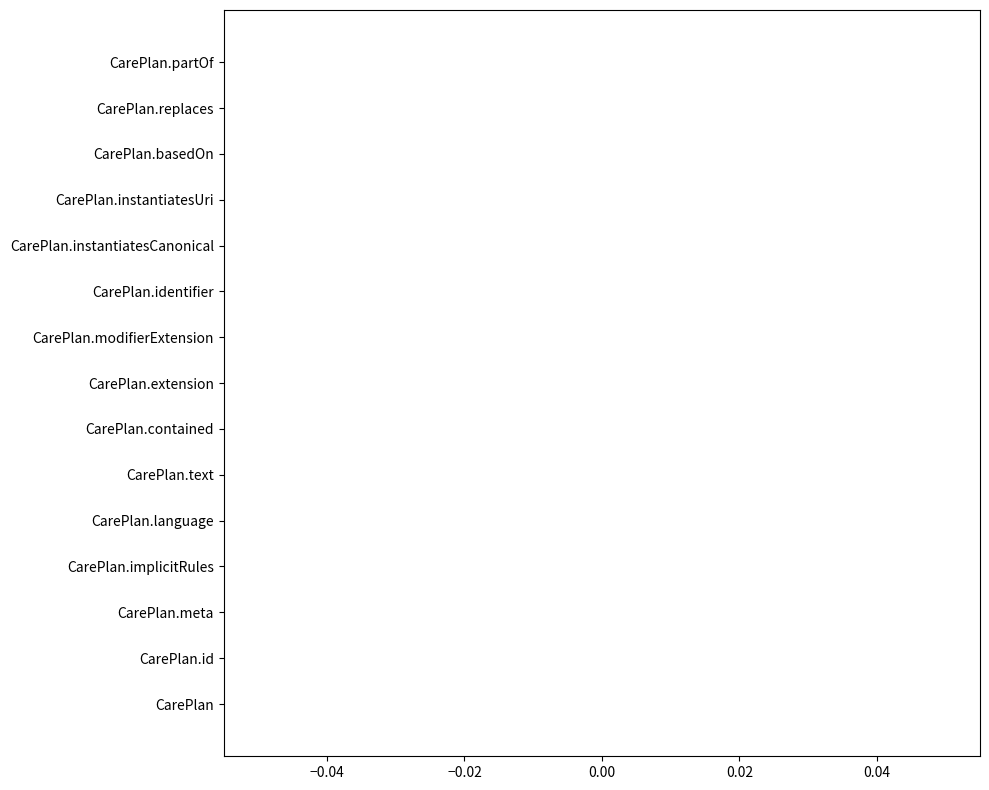

How many distinct data groups are displayed?

1